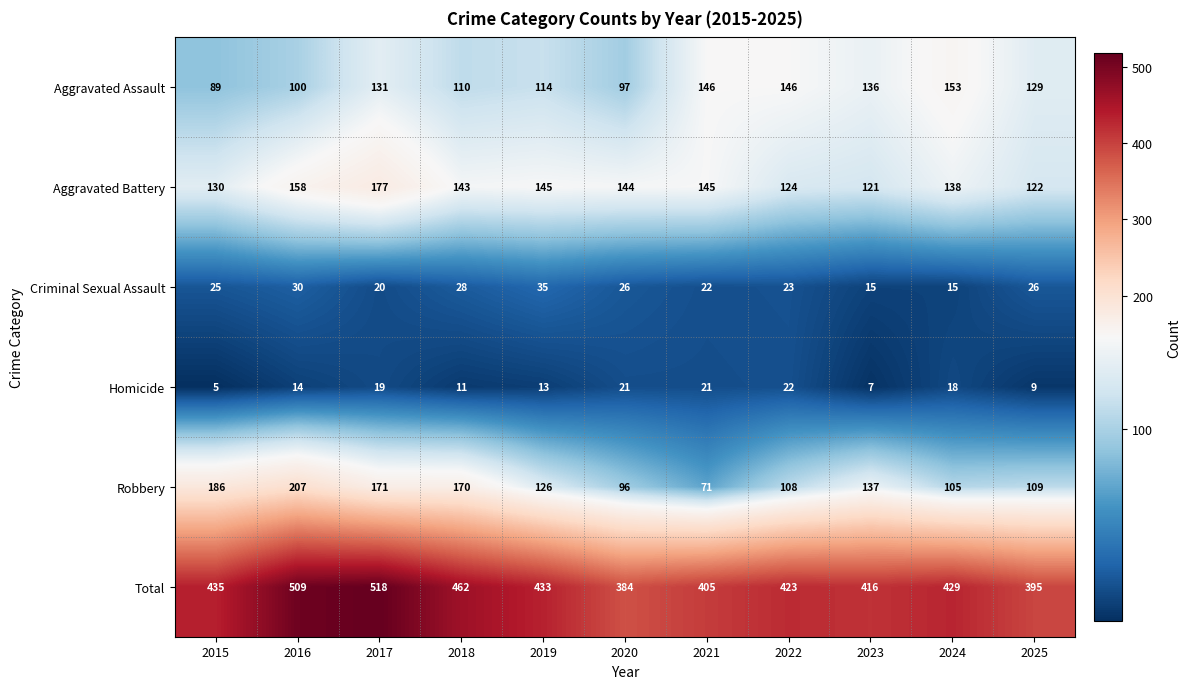

What is the greatest value displayed?

518